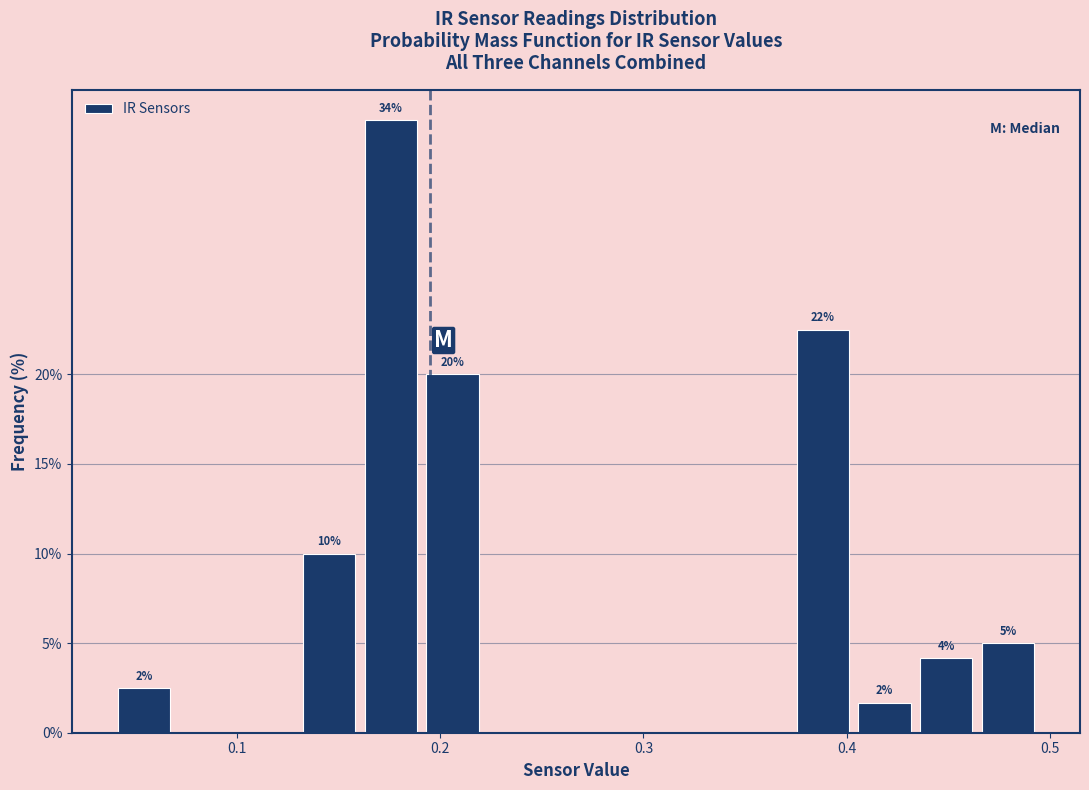

Read against the x-axis, roughly where is the centre of the tallest bar?

0.18